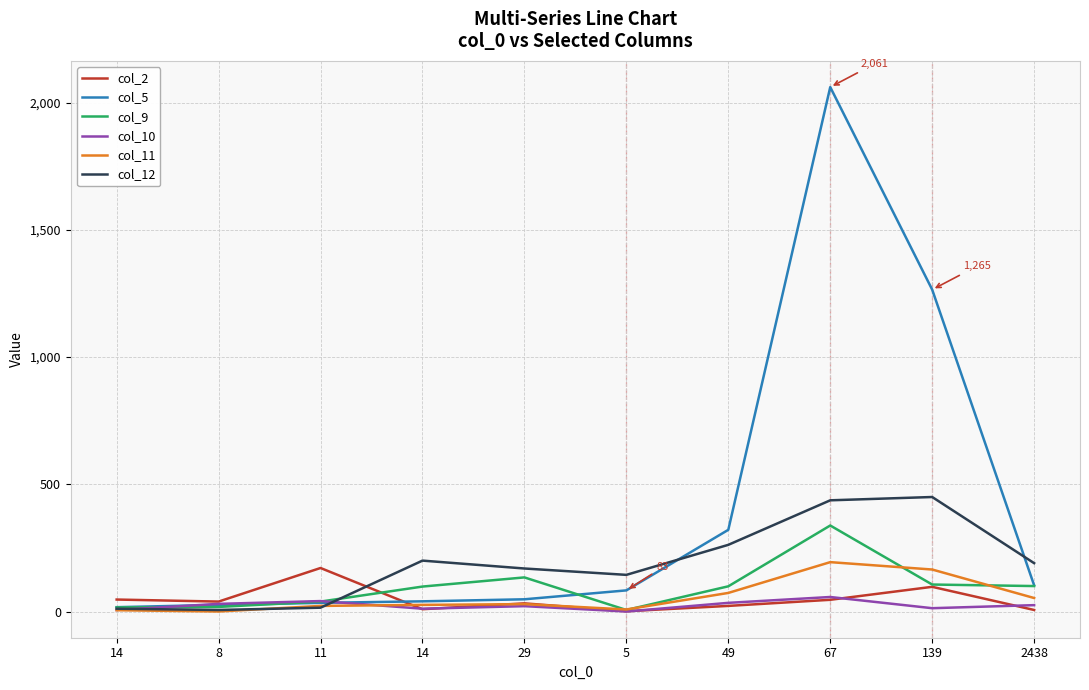

What is the label of the 1st point from the right?

2438